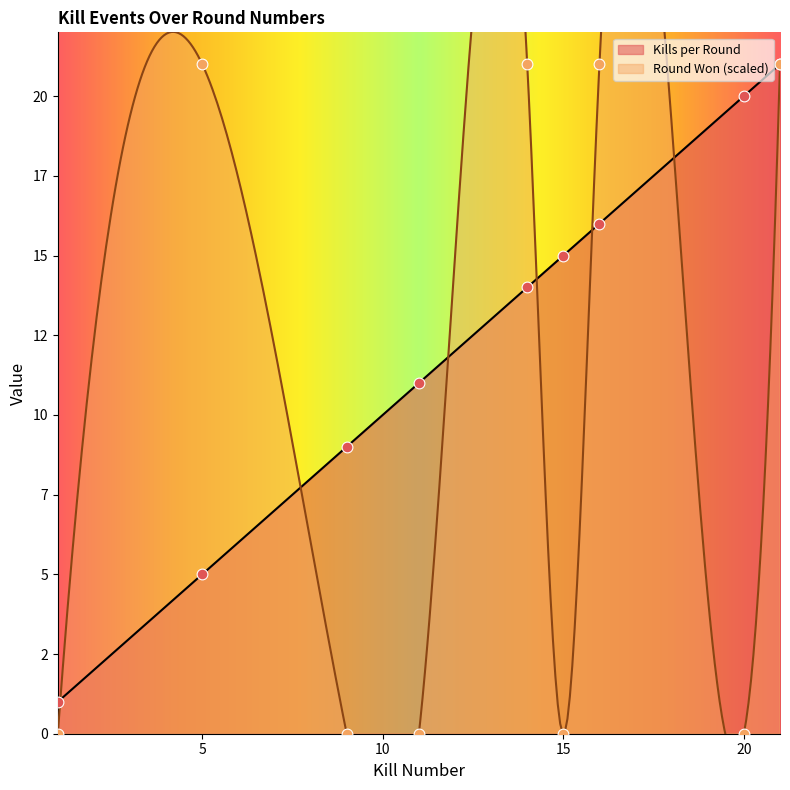

Is the value of Round Won (encoded) at 5 greater than the value of Kills per Round at 1?

Yes